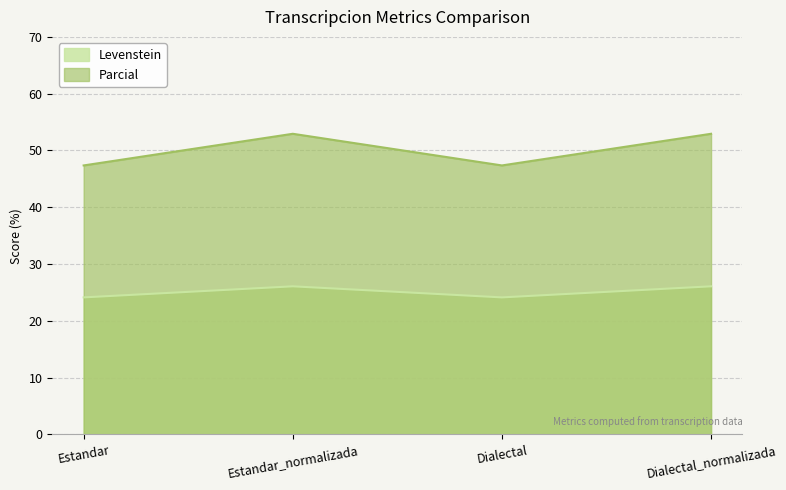

At Estandar_normalizada, list the series in order from largest to smallest.

Parcial, Levenstein